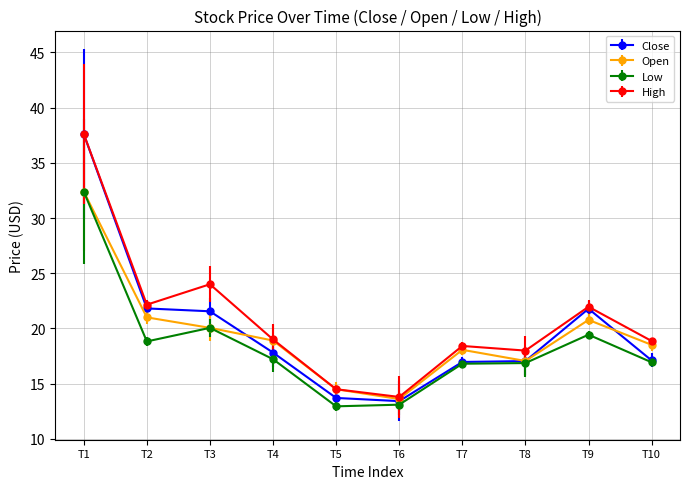

At which category is the sum across all series the highest?

T1